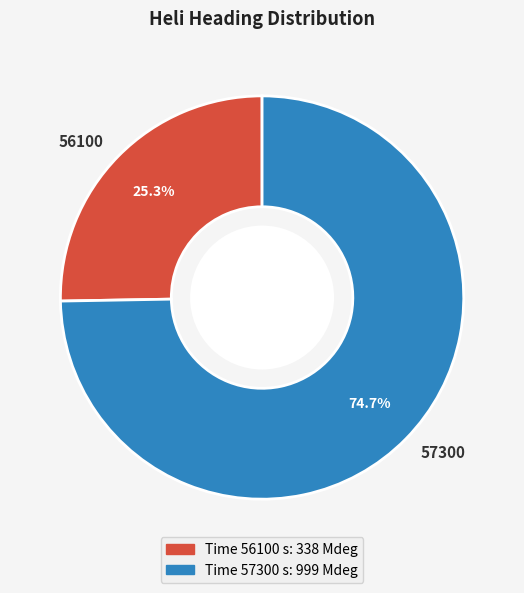

Combined, what portion of the pie is 57300 and 56100?

100.0%